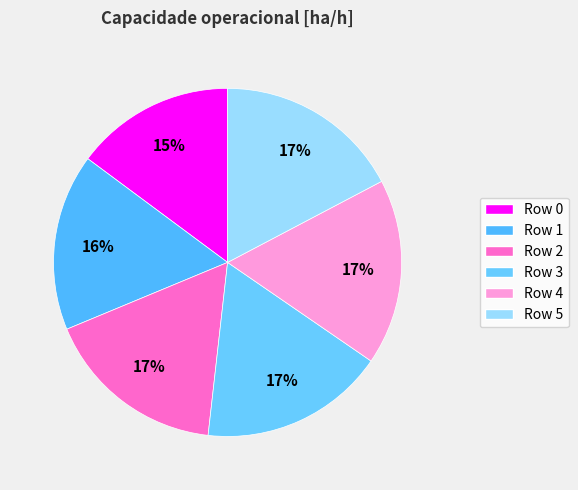

Which slice is the largest?

Row 4